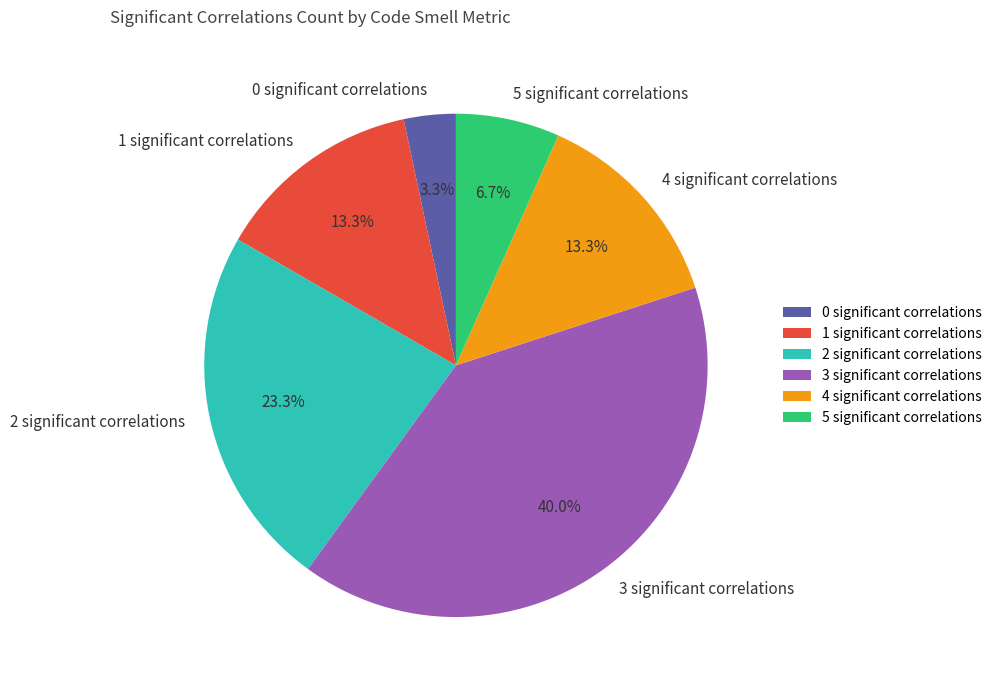

What is the ratio of the value at 4 significant correlations to the value at 5 significant correlations?

2.0